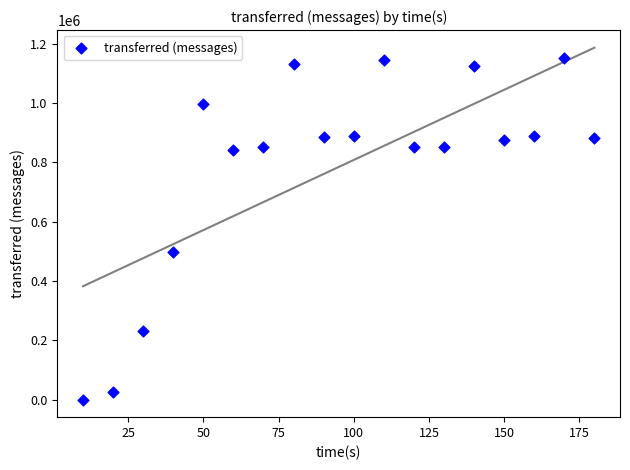

What is the range of Y values (max minus min)?

1153000